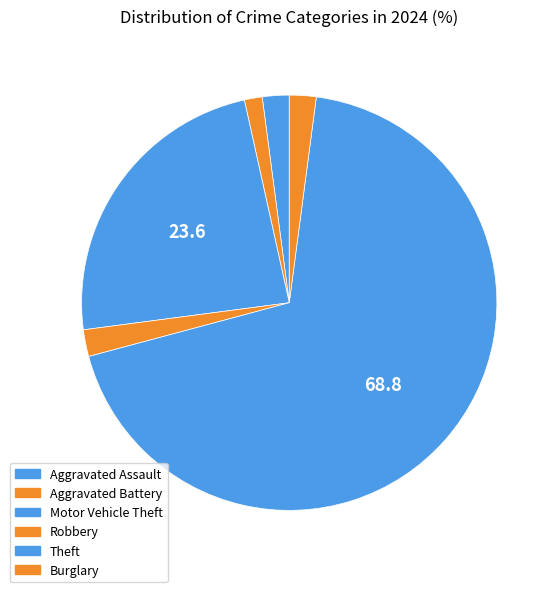

How many segments does this pie chart have?

6